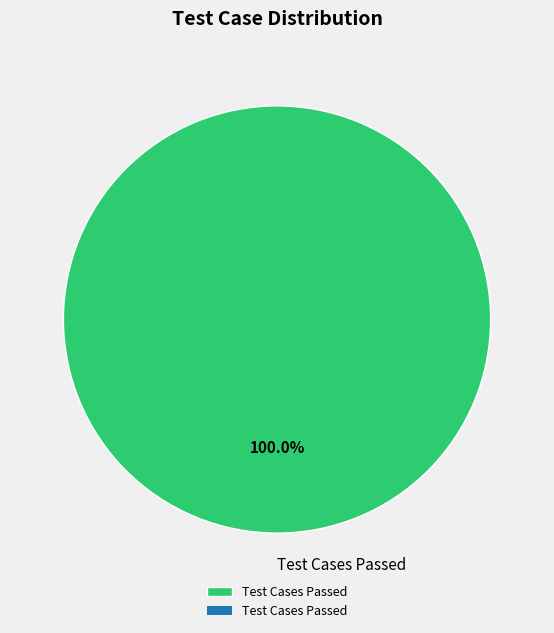

Rank the categories by value from highest to lowest.

Test Cases Passed